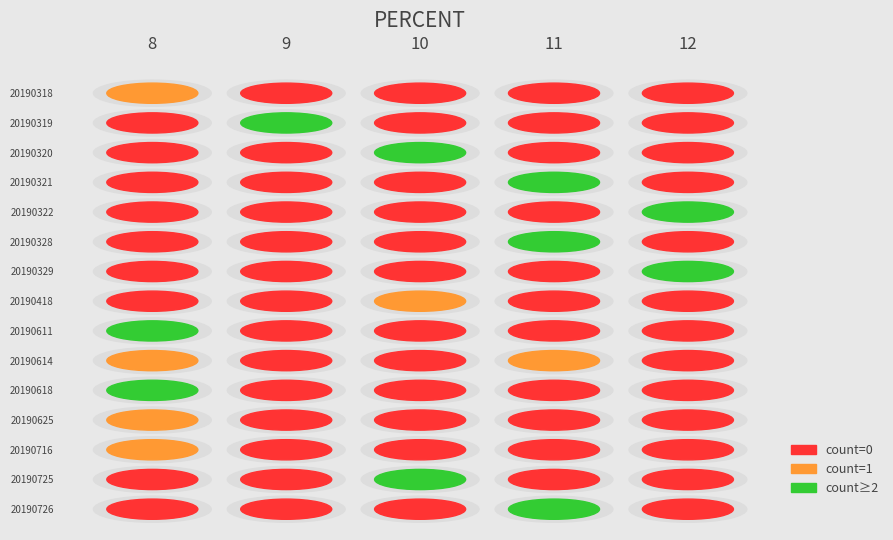

How many values in the 8 series exceed 8?

7